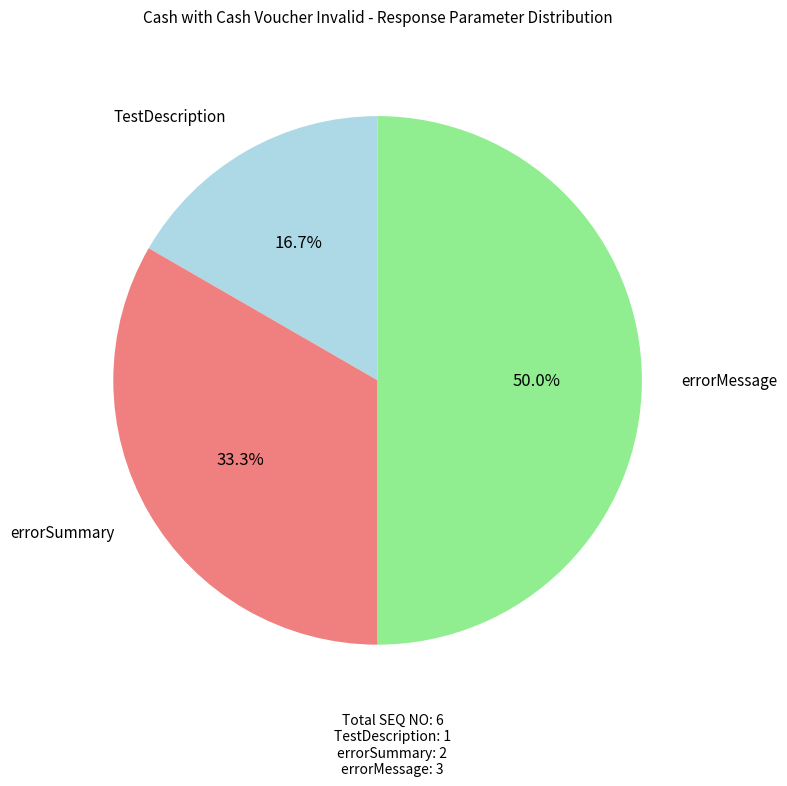

Do errorMessage and errorSummary together represent more than half of the pie?

Yes